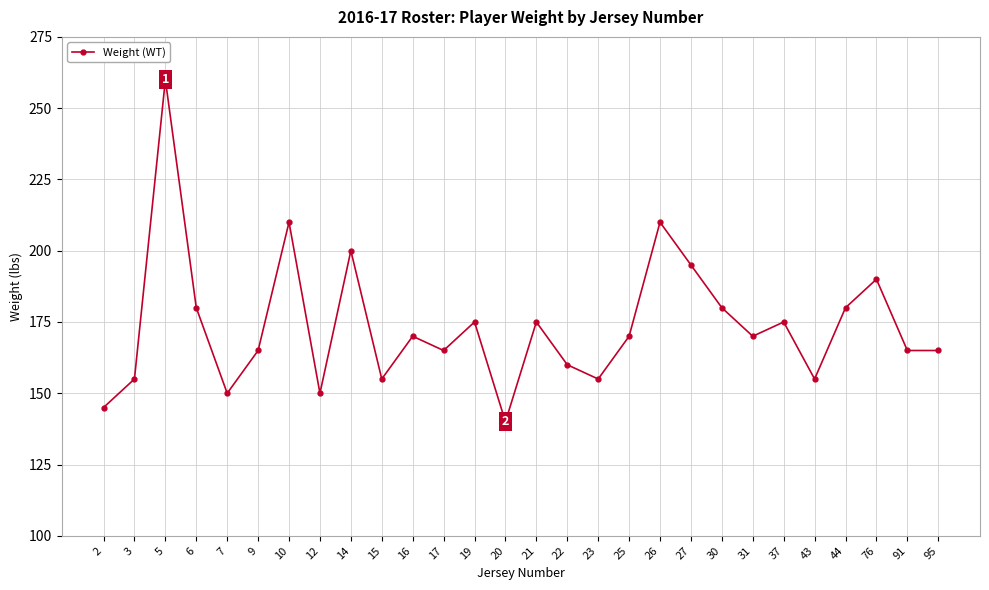

Reading left to right, transcribe all the data shown in this chart.

2=145	3=155	5=260	6=180	7=150	9=165	10=210	12=150	14=200	15=155	16=170	17=165	19=175	20=140	21=175	22=160	23=155	25=170	26=210	27=195	30=180	31=170	37=175	43=155	44=180	76=190	91=165	95=165